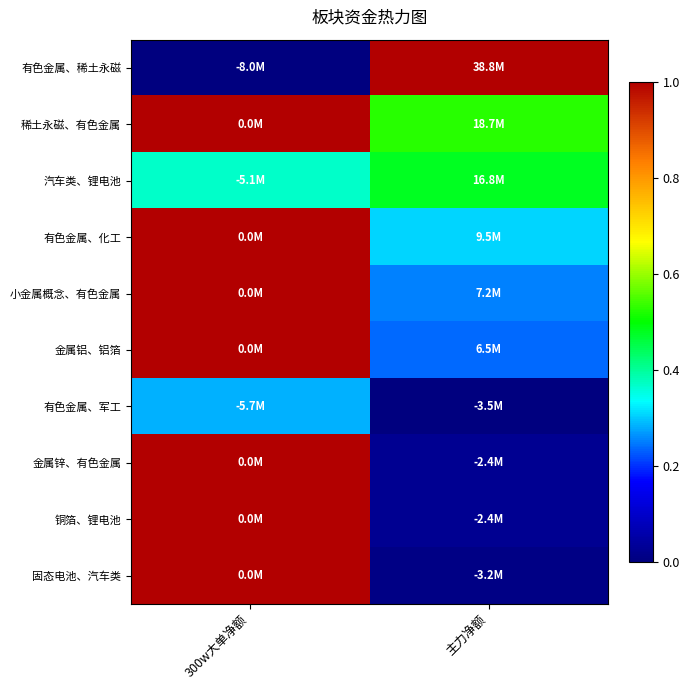

What is the total value across all series at 主力净额?

2.9